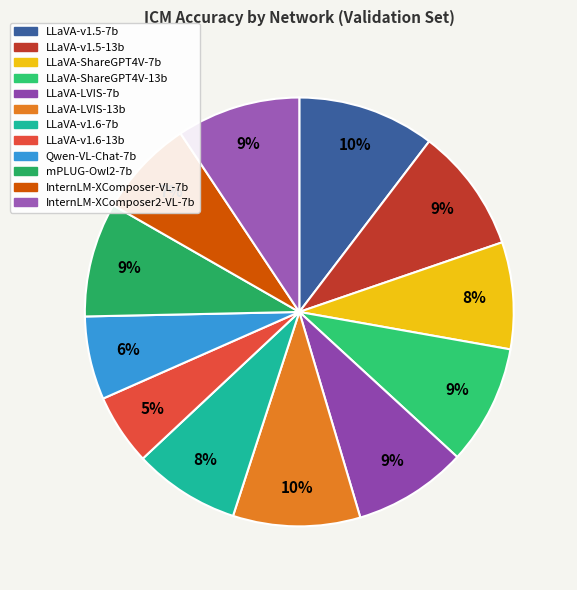

The InternLM-XComposer2-VL-7b slice represents 1% of the pie. True or false?

False